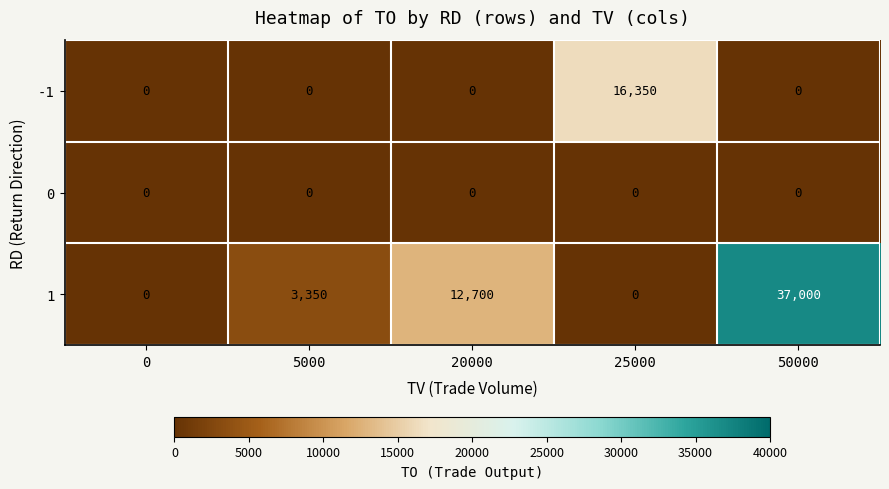

Reading left to right, extract all data points from this chart.

-1: 0=0	5000=0	20000=0	25000=16350	50000=0
0: 0=0	5000=0	20000=0	25000=0	50000=0
1: 0=0	5000=3350	20000=12700	25000=0	50000=37000